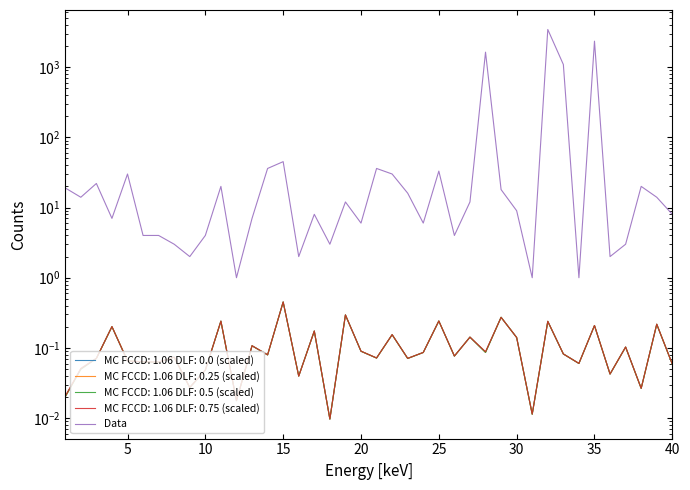

Reading left to right, transcribe all the data shown in this chart.

19	14	22	7	30	4	4	3	2	4	20	1	7	36	45	2	8	3	12	6	36	30	16	6	33	4	12	1632	18	9	1	3432	1088	1	2340	2	3	20	14	8